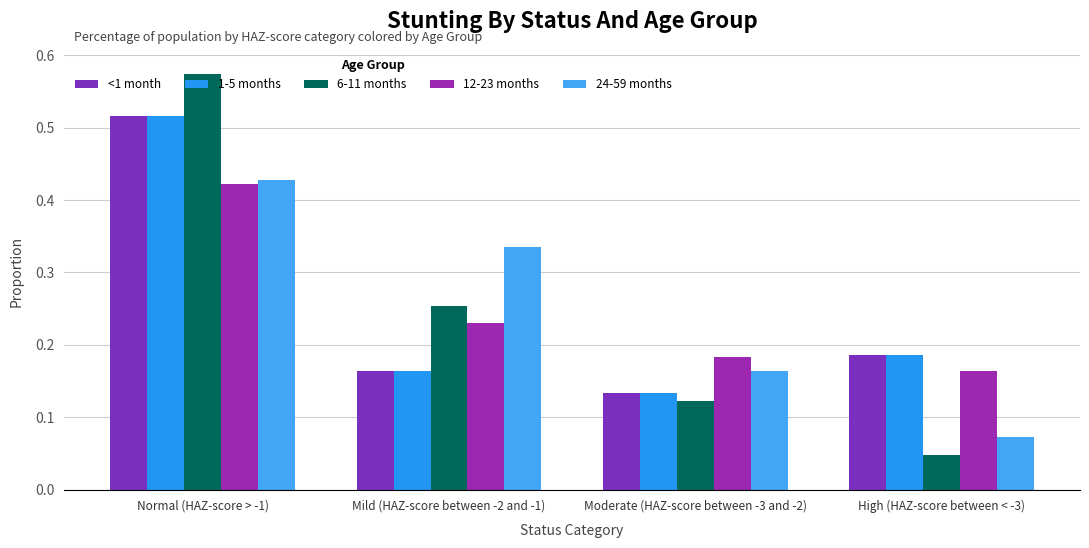

The 12-23 months series shows 0.2 at Mild (HAZ-score between -2 and -1). True or false?

True